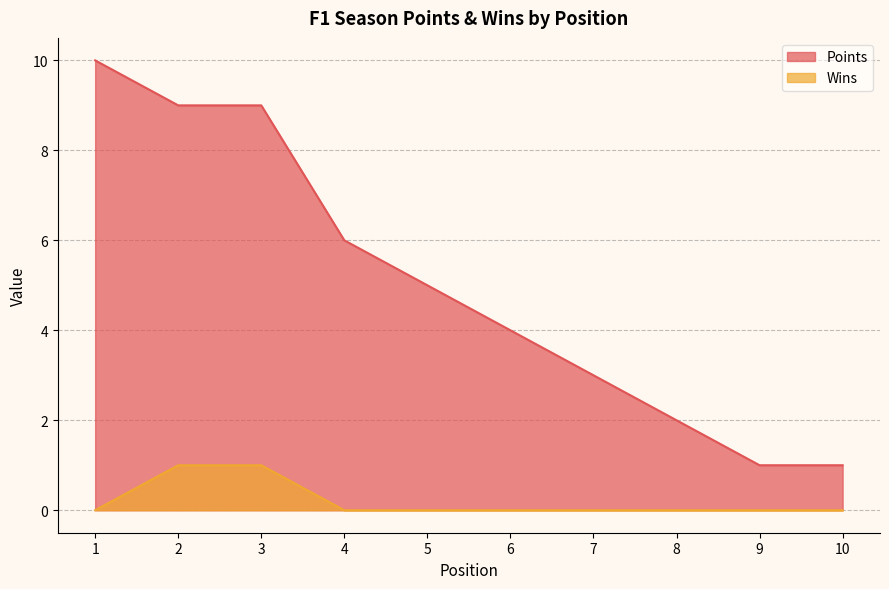

Reading left to right, extract all data points from this chart.

Points: 10	9	9	6	5	4	3	2	1	1
Wins: 0	1	1	0	0	0	0	0	0	0